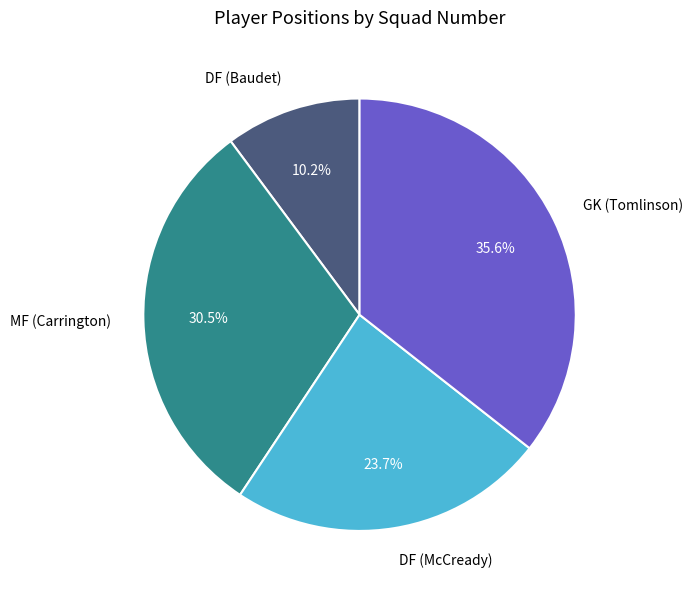

Between DF (Baudet) and GK (Tomlinson), which is larger?

GK (Tomlinson)